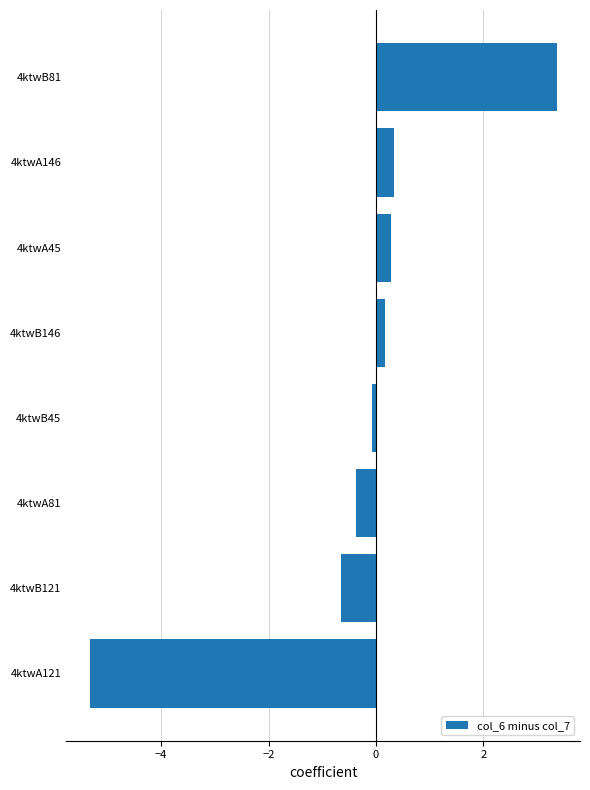

What is the sum of all values?

-2.3